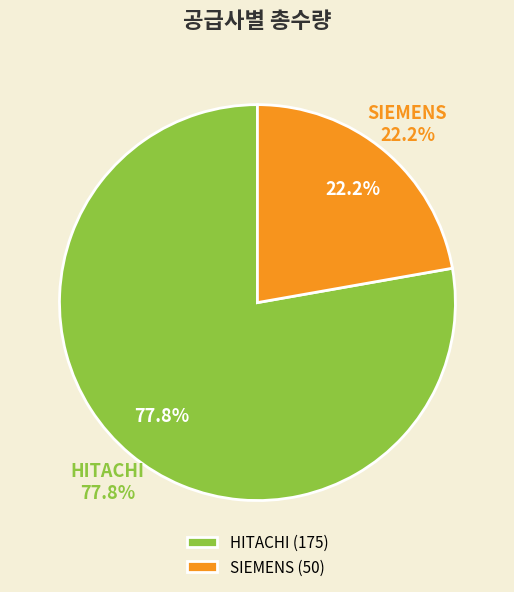

To the nearest percent, what is the combined percentage of SIEMENS and HITACHI?

100%